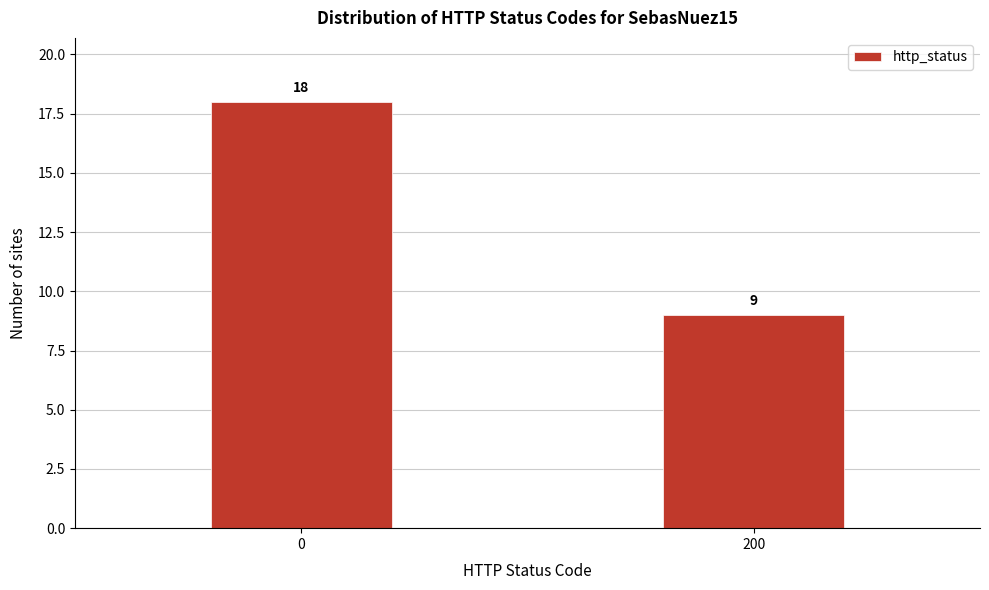

Reading left to right, list all the values displayed in this chart.

0=18	200=9